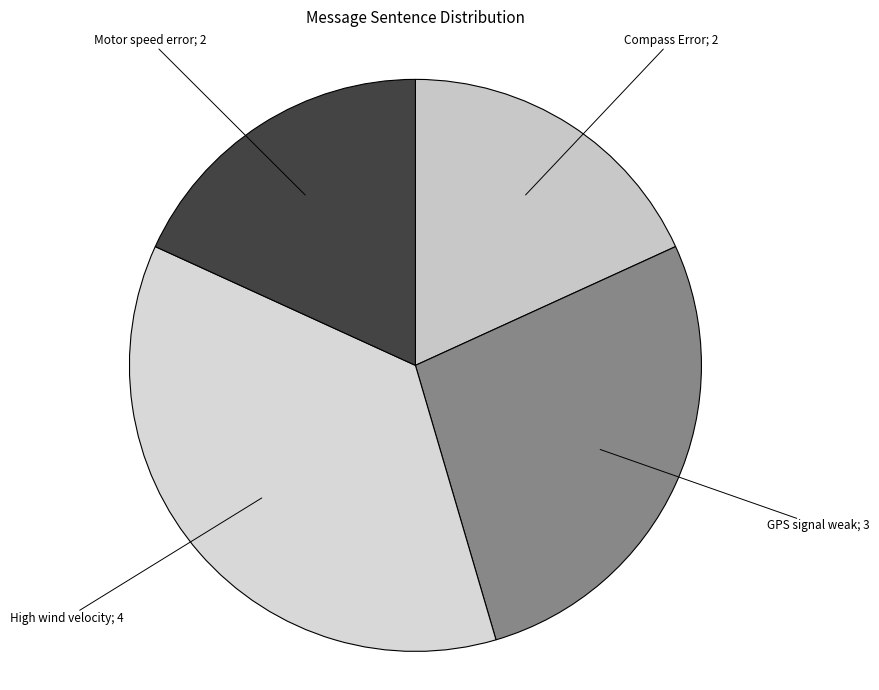

Count the number of slices in the pie.

4